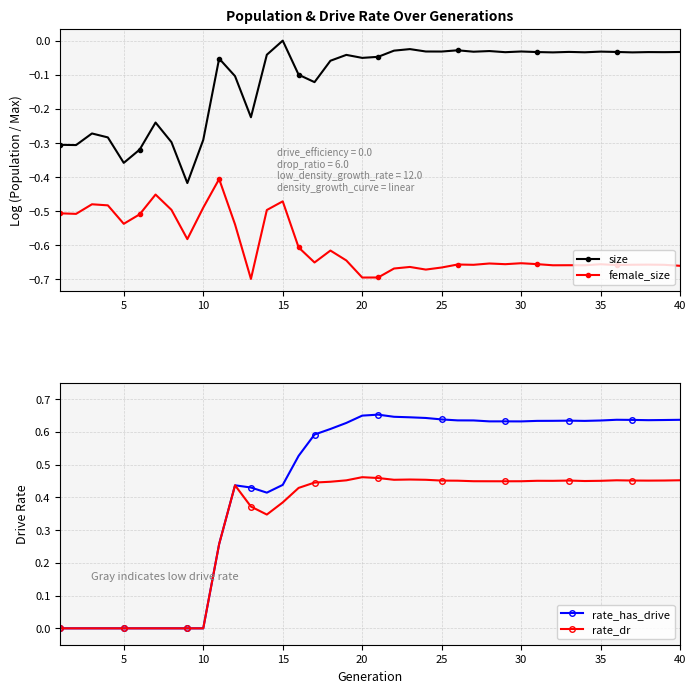

What is the difference between the highest and lowest values at 10?

0.5